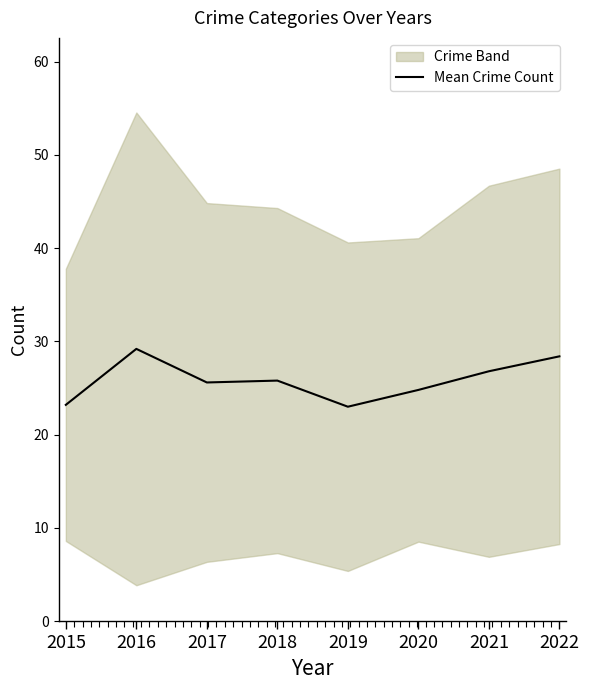

What is the average value?

25.9